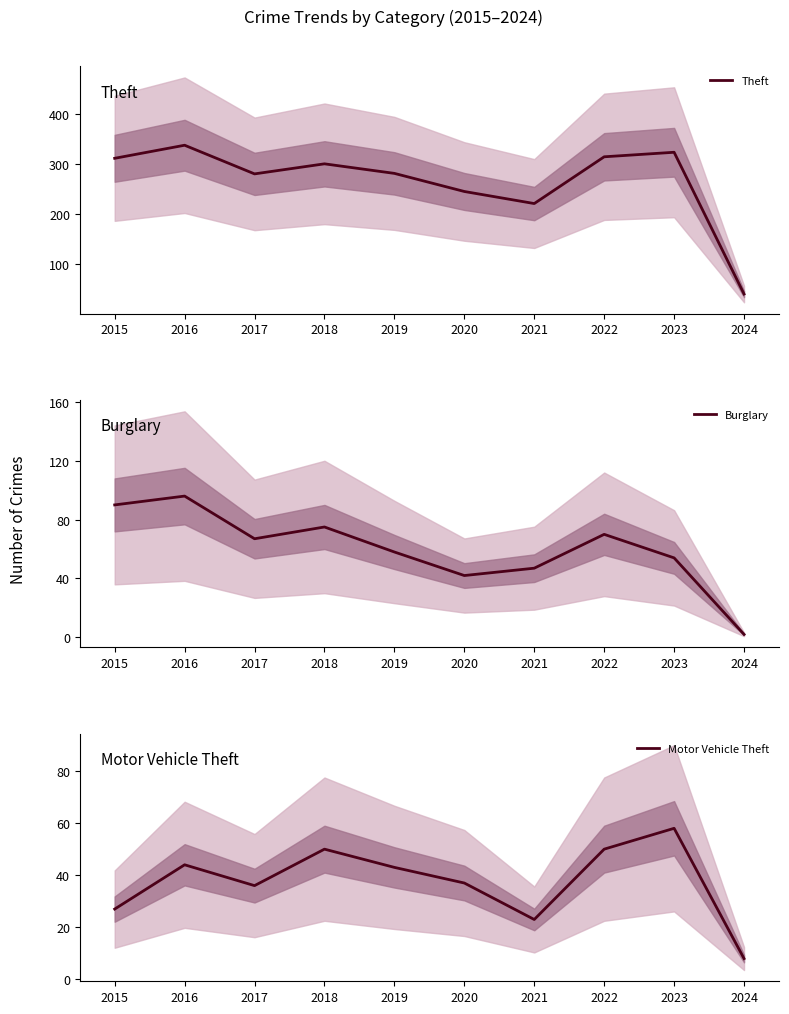

Is it true that Theft equals 280 at 2017?

True